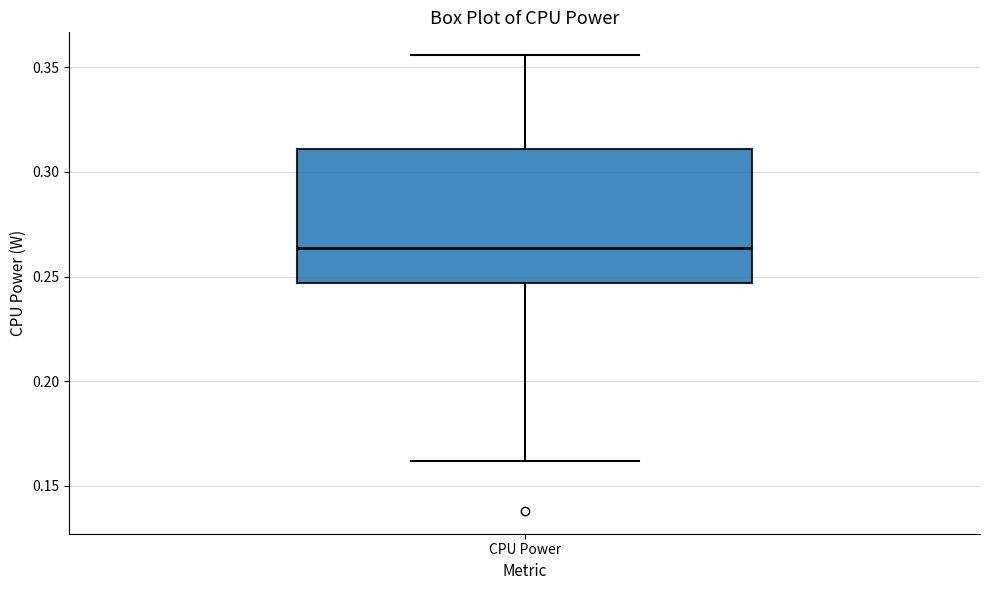

Transcribe this box plot: give where the median line is, the range the box spans, and where the two whiskers end, as read against the y-axis. The values are not printed on the chart, so give them approximately, as read against the axis.

median 0.265, box 0.245 to 0.310, whiskers 0.160 to 0.355